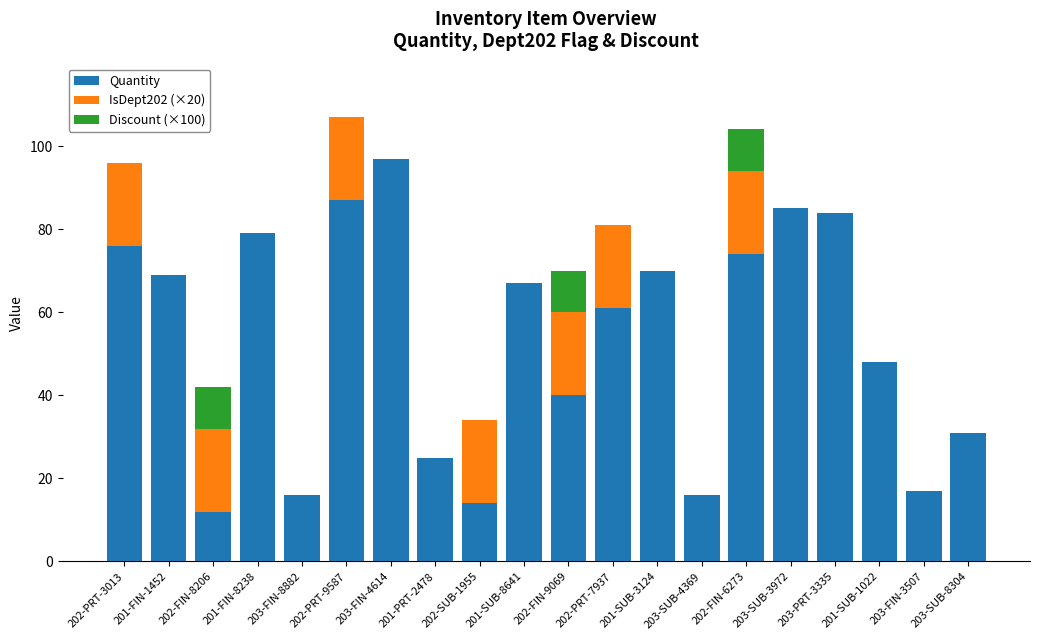

Which category has the highest value in the Quantity series?

203-FIN-4614